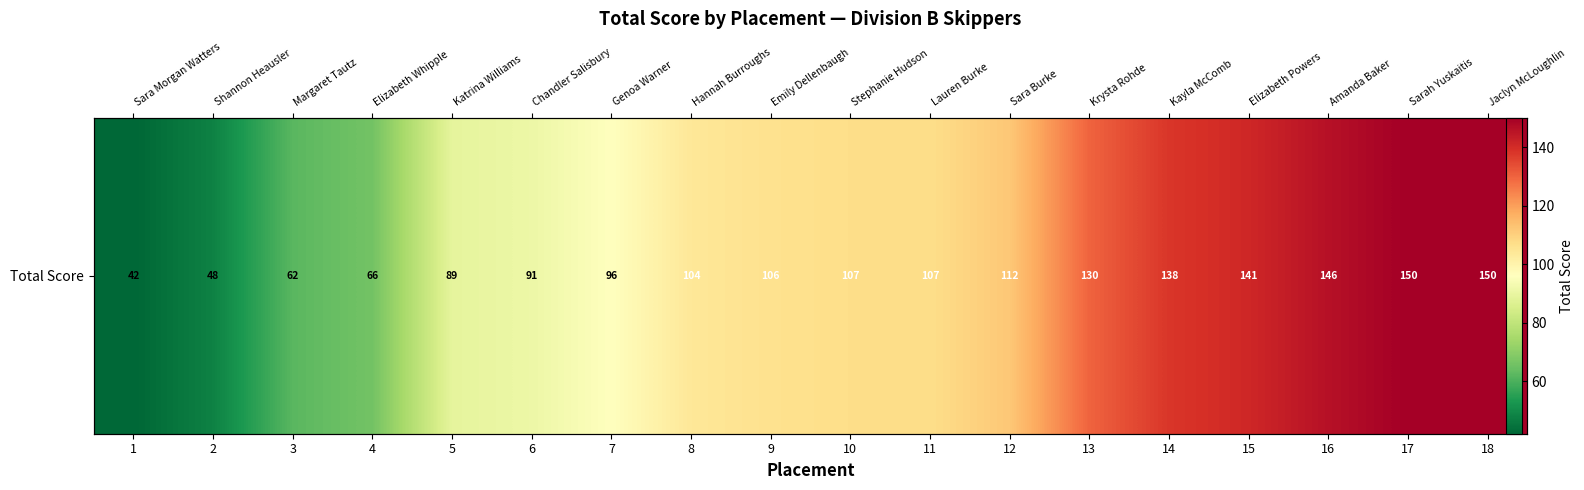

What is the difference between the second highest and second lowest values?

102